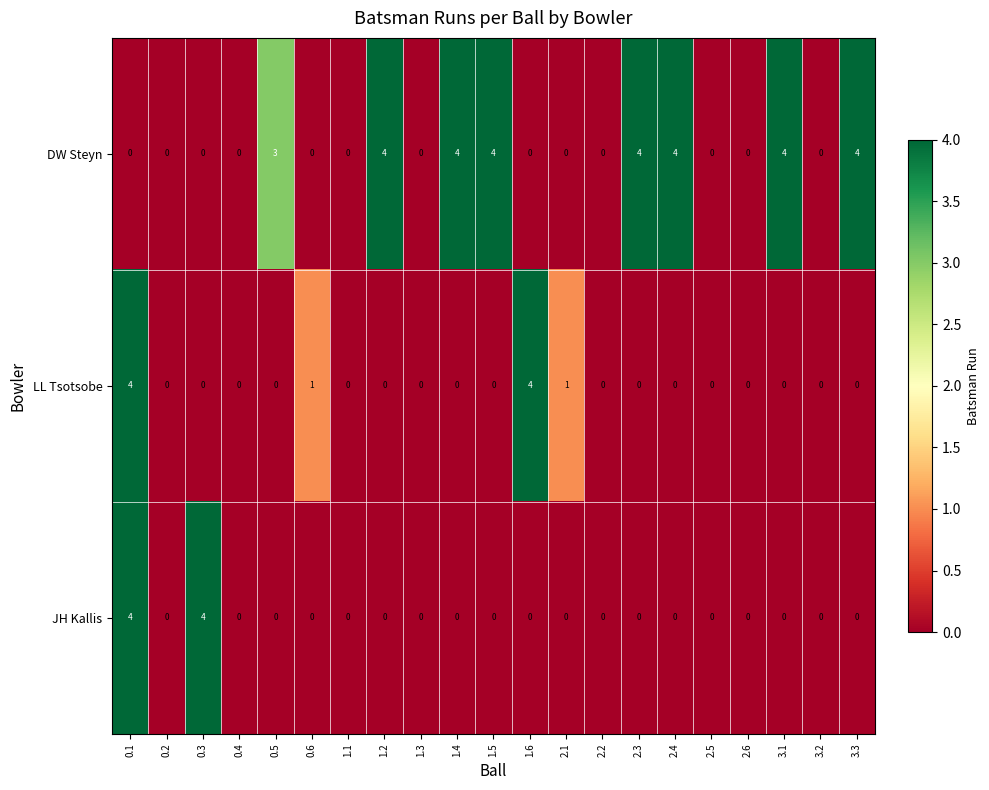

How many LL Tsotsobe values are between 0 and 1?

19